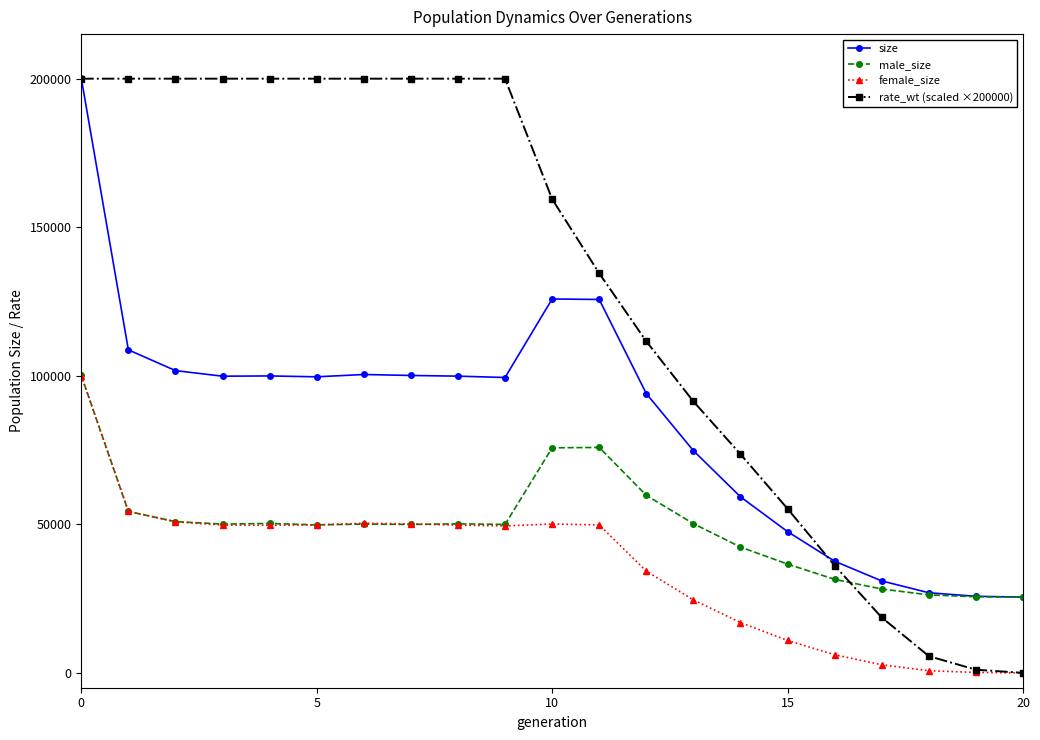

What is the value of the size point at the 18th from the left?

30948.0